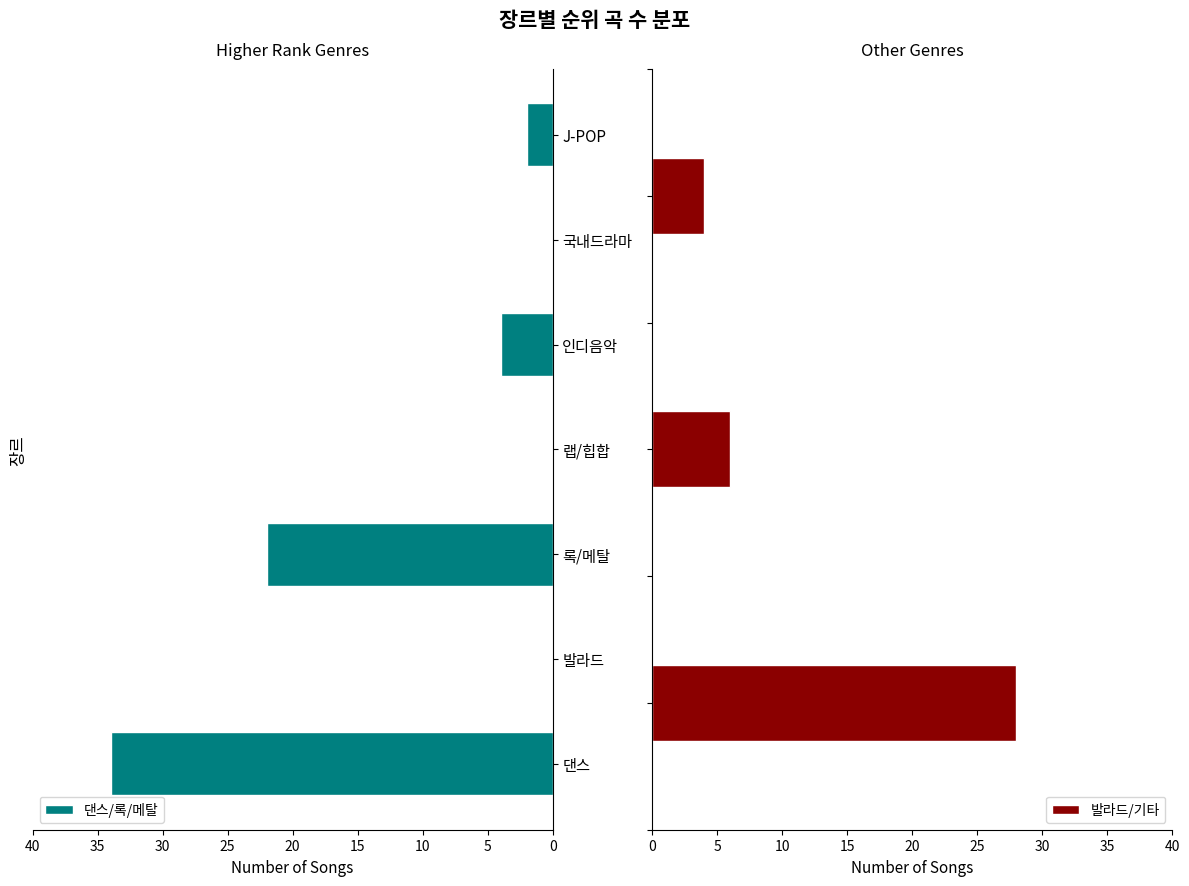

How many bars are there in total?

7